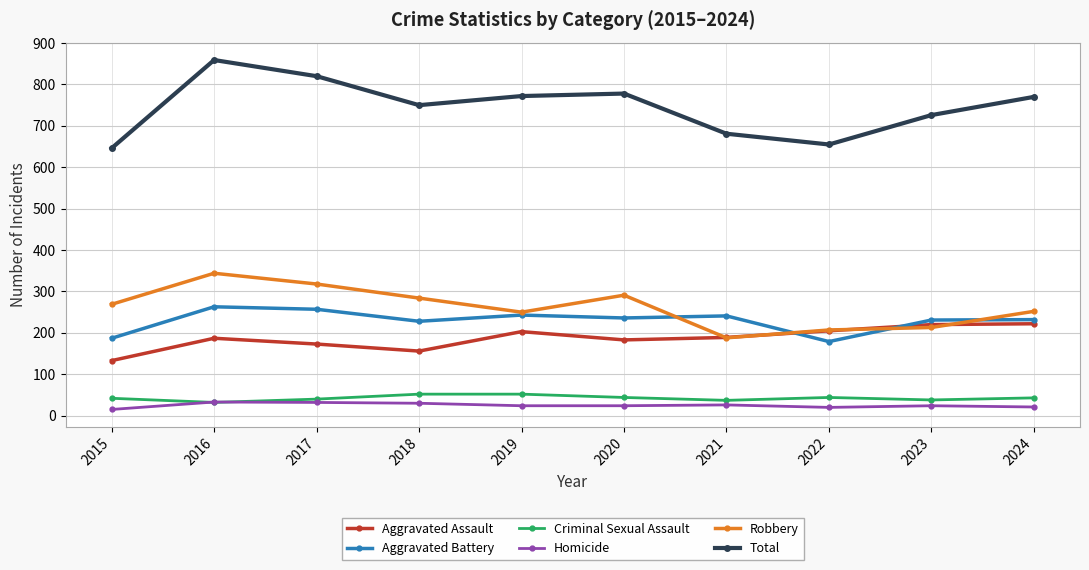

Rank the series by their maximum value, from highest to lowest.

Total, Robbery, Aggravated Battery, Aggravated Assault, Criminal Sexual Assault, Homicide